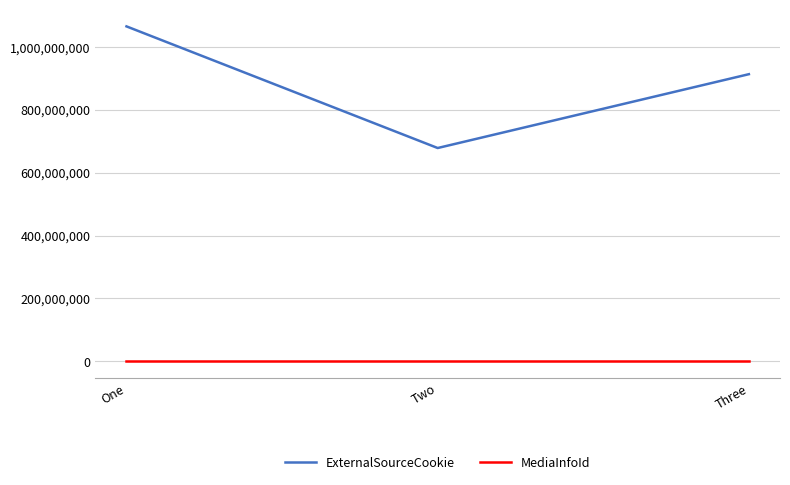

How many lines are shown in the chart?

2